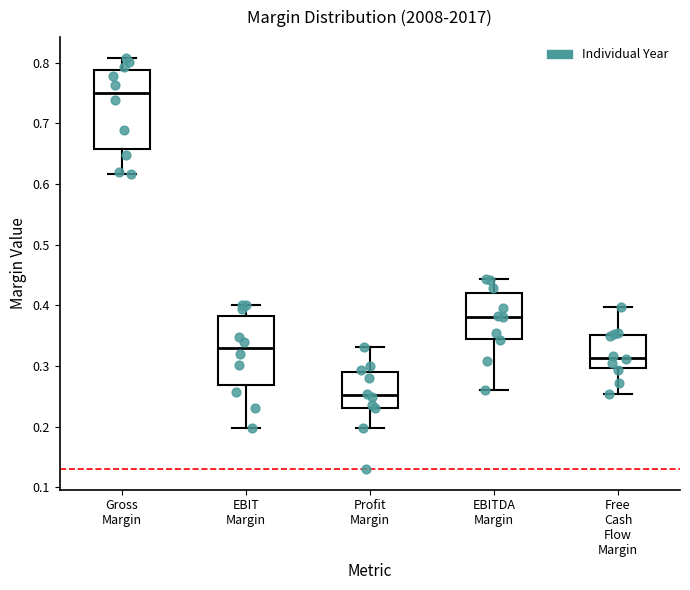

Reading left to right, read every box against the y-axis: the position of its median line, the range the box covers, and the ends of its whiskers. The values are not printed on the chart, so give them approximately, as read against the axis.

Gross Margin: median 0.75, box 0.66 to 0.79, whiskers 0.62 to 0.81
EBIT Margin: median 0.33, box 0.27 to 0.38, whiskers 0.20 to 0.40
Profit Margin: median 0.25, box 0.23 to 0.29, whiskers 0.20 to 0.33
EBITDA Margin: median 0.38, box 0.35 to 0.42, whiskers 0.26 to 0.44
Free Cash Flow Margin: median 0.31, box 0.30 to 0.35, whiskers 0.25 to 0.40